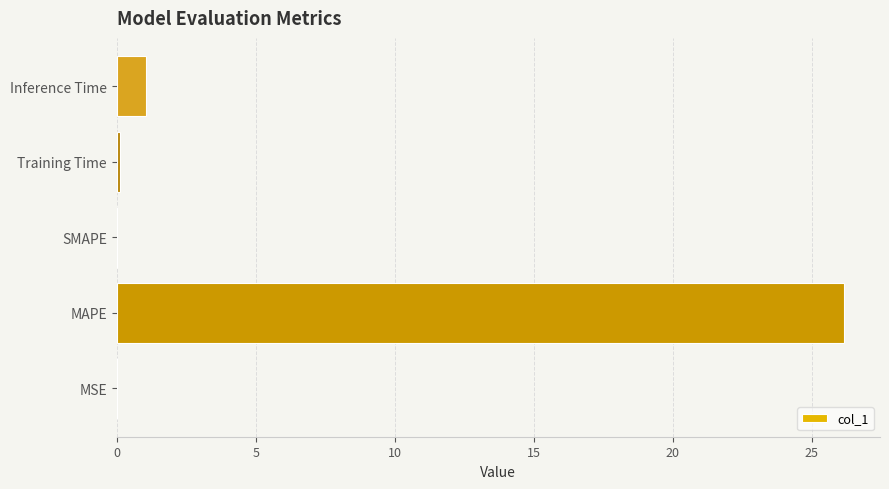

Which category has the highest value across all series?

MAPE